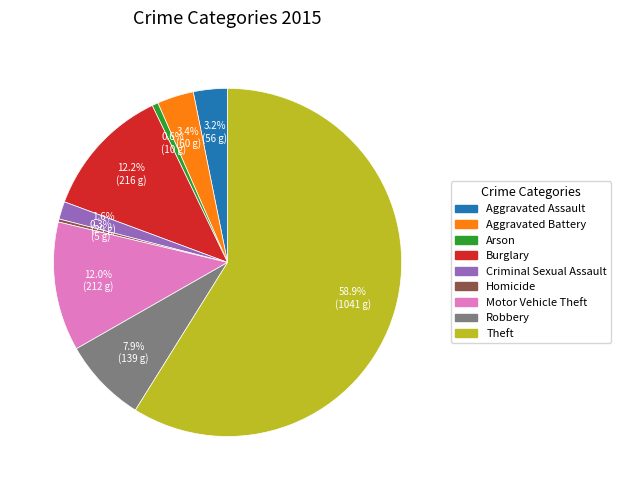

To the nearest percent, what is the difference between the largest and smallest slice percentages?

59%